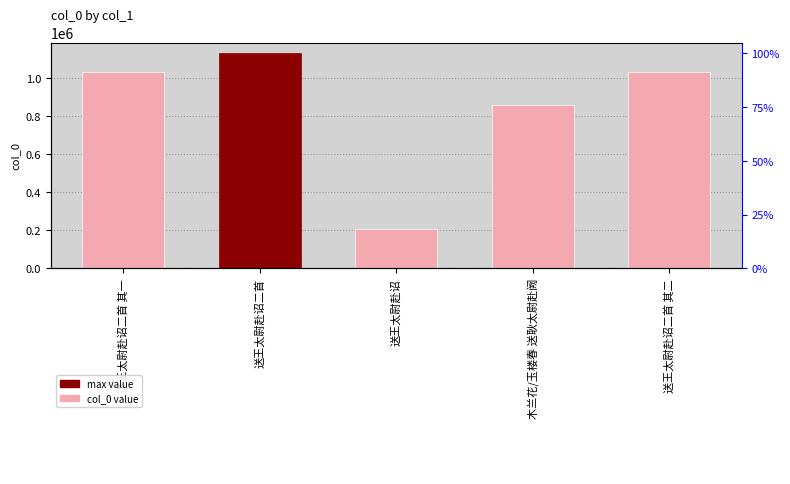

What is the sum of the values at 送王太尉赴诏二首 其二 and 送王太尉赴诏?

1242201